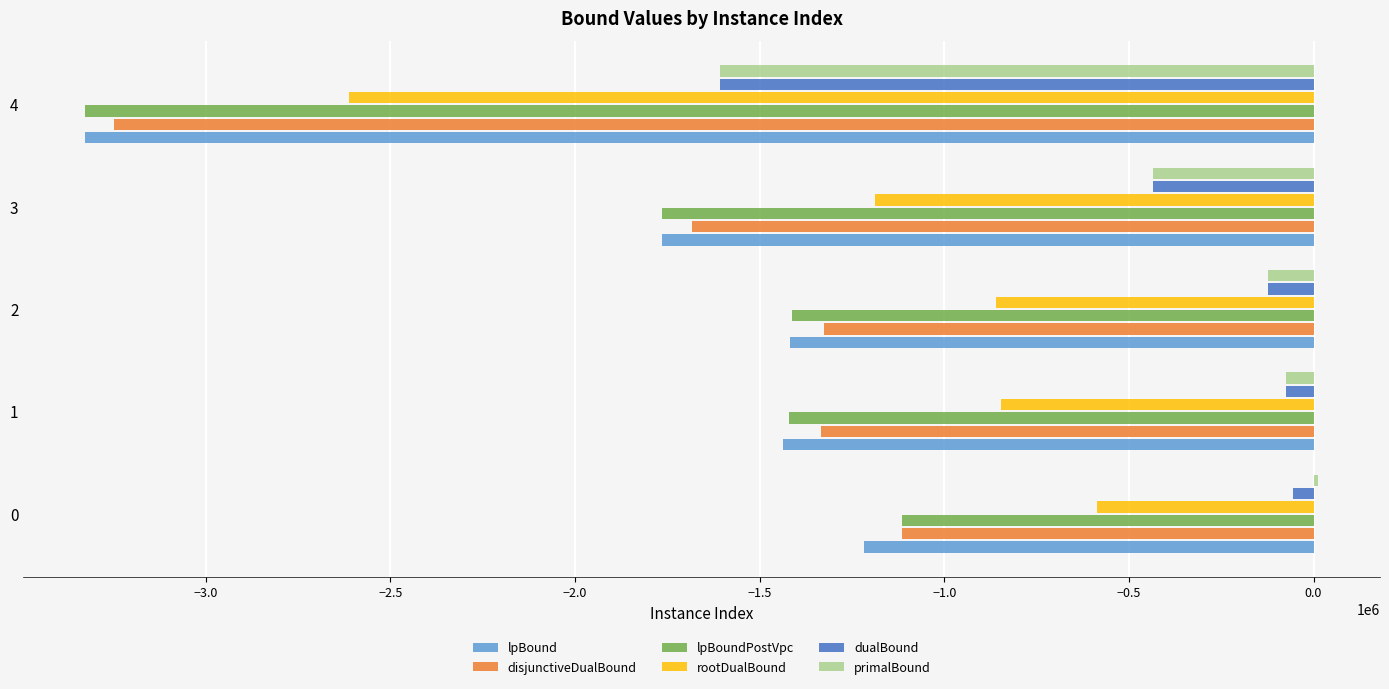

What is the total value across all series at 4?

-15731822.6